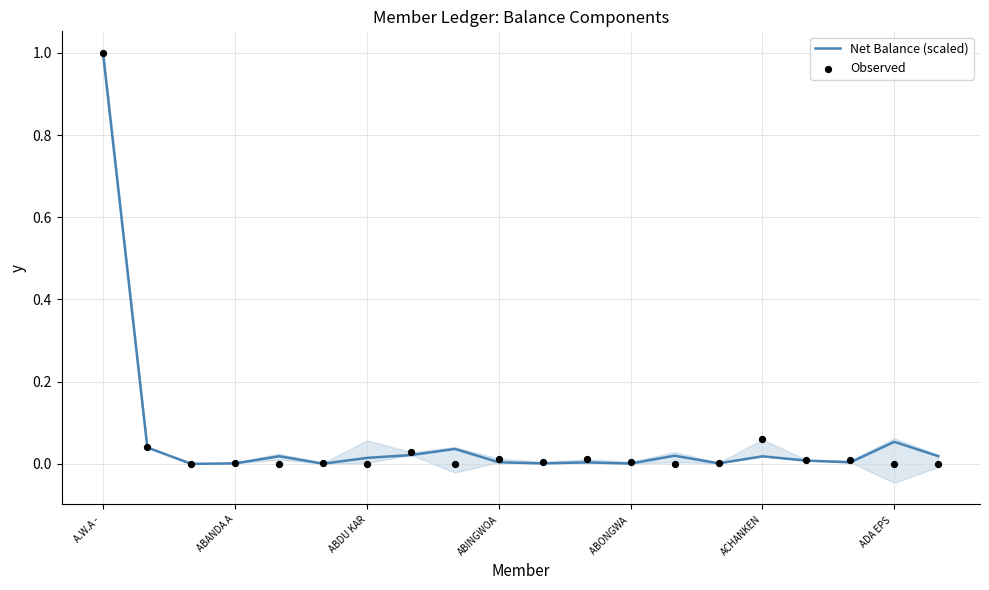

Which series contains the highest Y value?

Observed